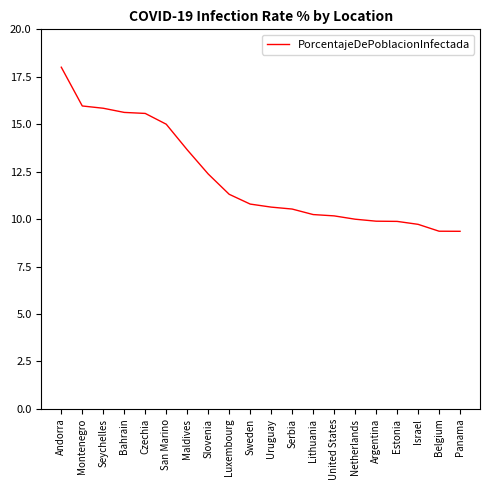

Which category has the highest value across all series?

Andorra